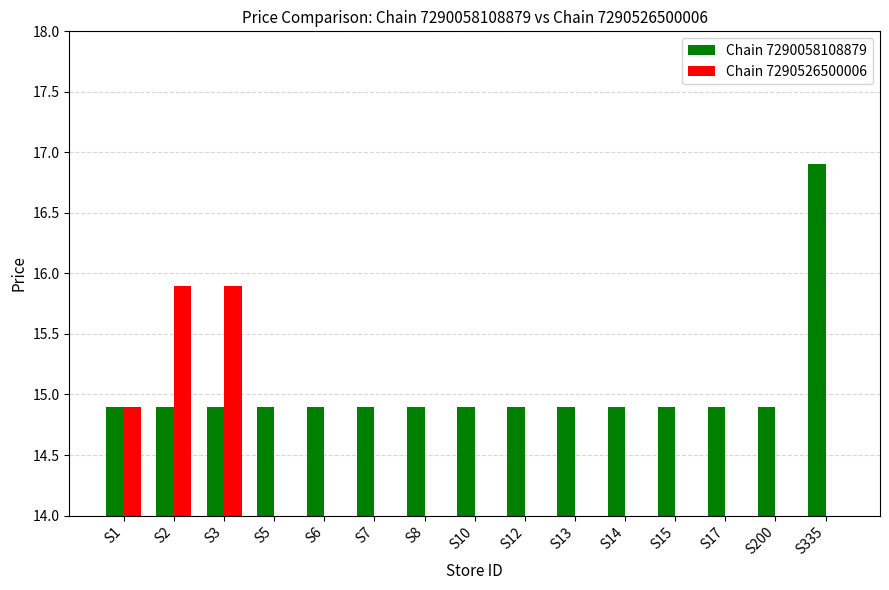

At which label does Chain 7290058108879 reach its minimum?

S1